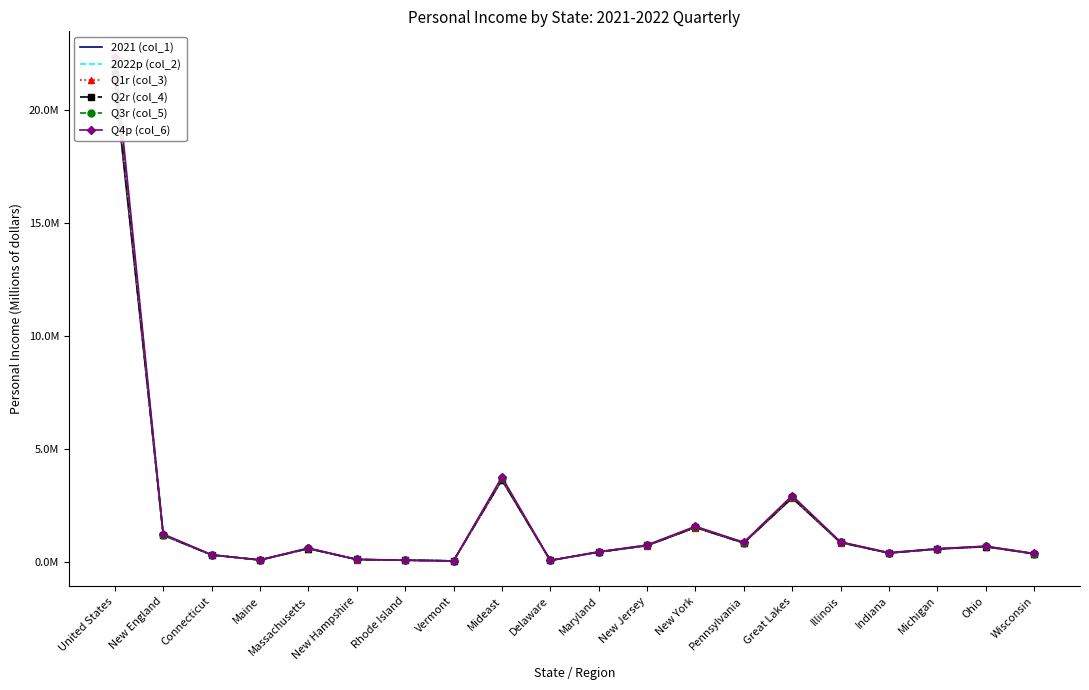

What is the average value of the Q2r (col_4) series?

1843402